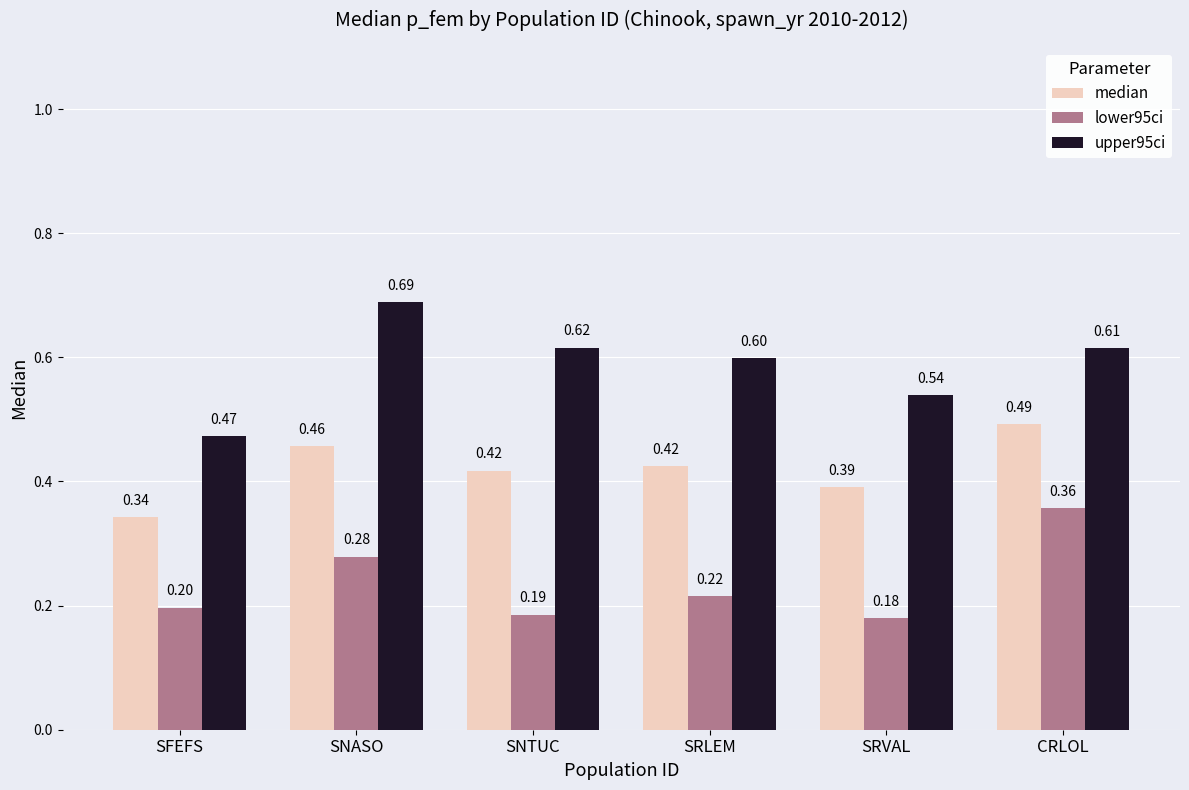

How many upper95ci values are between 0 and 1?

6